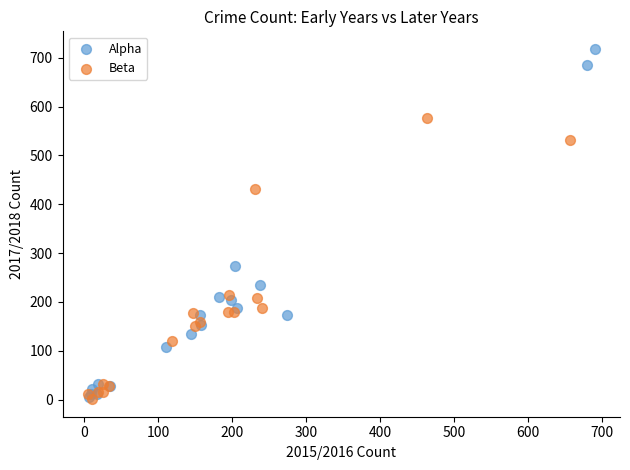

Which series has the largest Y range (max minus min)?

Alpha